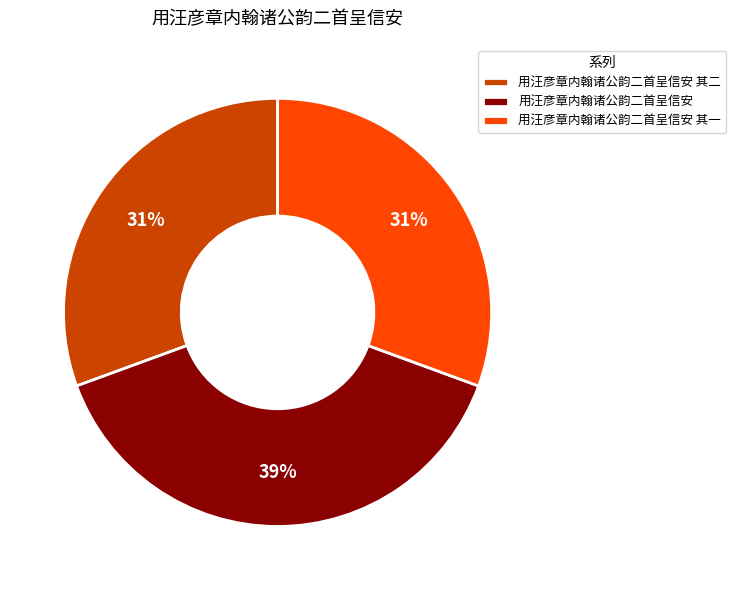

Is the sum of 用汪彦章内翰诸公韵二首呈信安 其一 and 用汪彦章内翰诸公韵二首呈信安 greater than half?

Yes